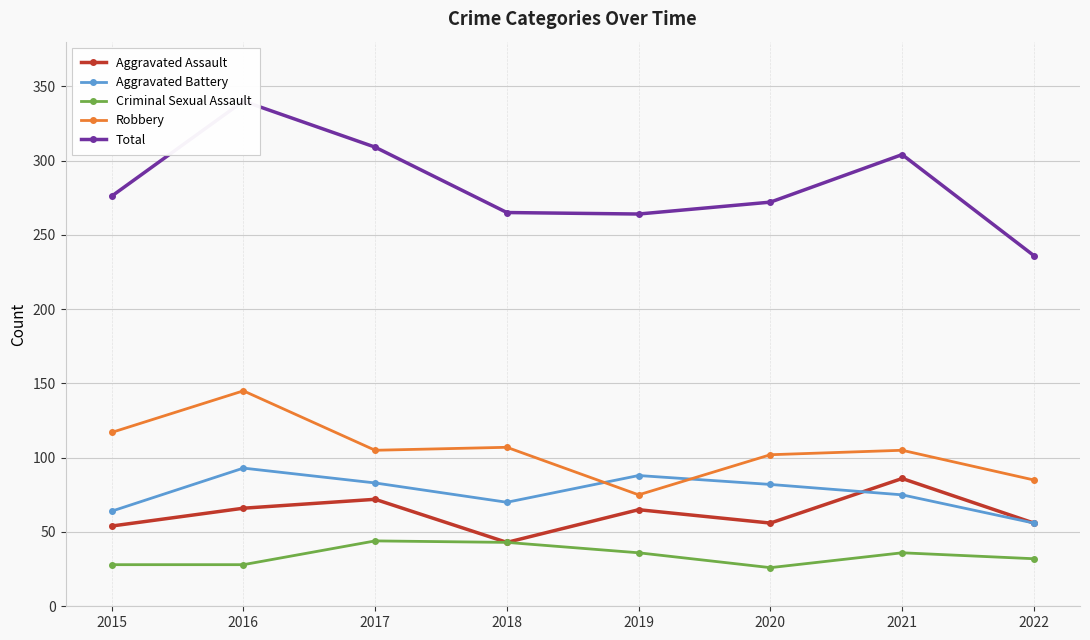

At 2019, list the series in order from smallest to largest.

Criminal Sexual Assault, Aggravated Assault, Robbery, Aggravated Battery, Total